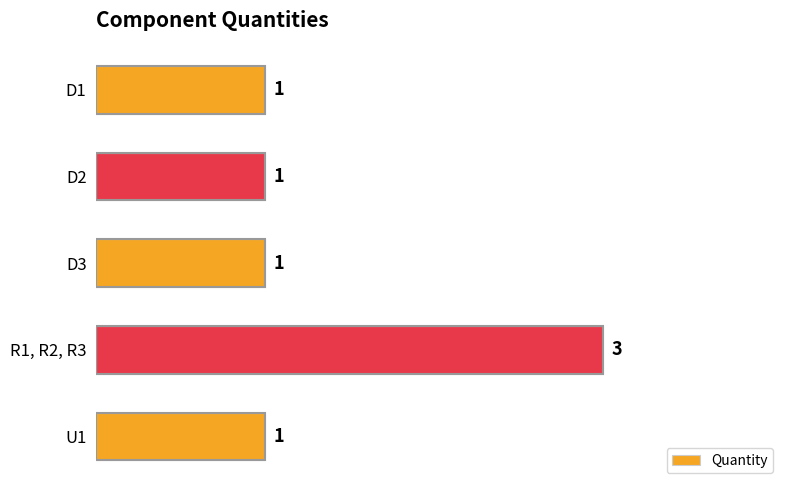

What is the ratio of the value at D3 to the value at R1, R2, R3?

0.3